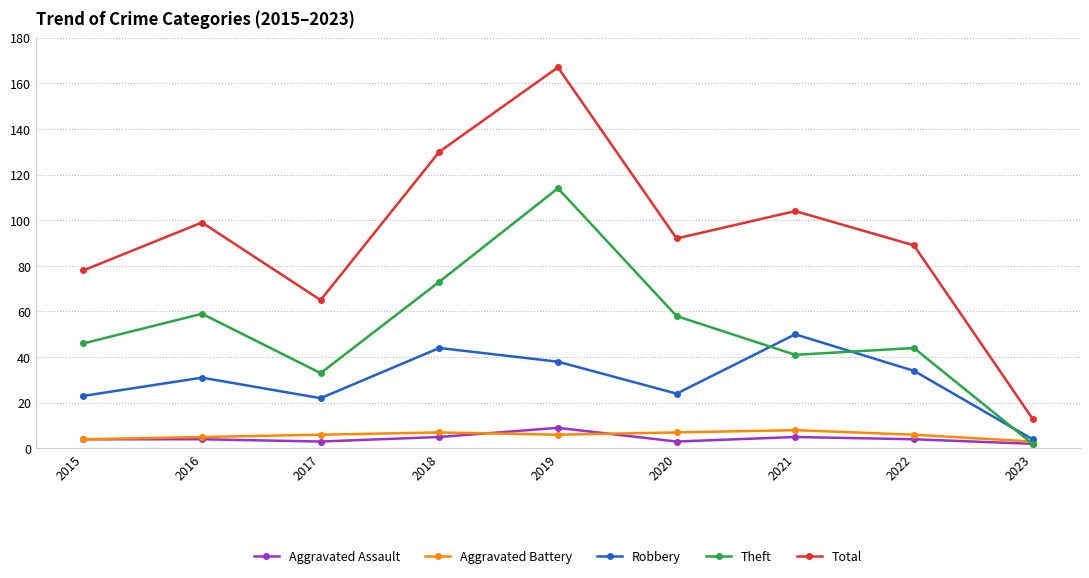

Count the number of categories in the chart.

9